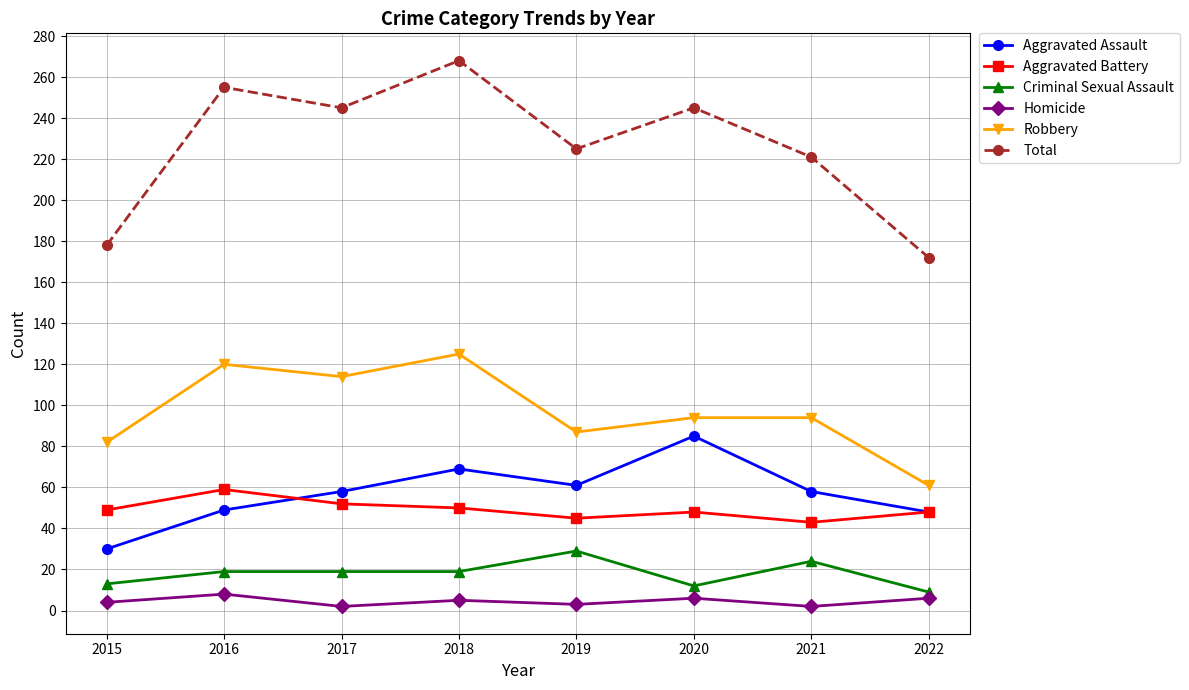

Which category has the lowest value in the Total series?

2022